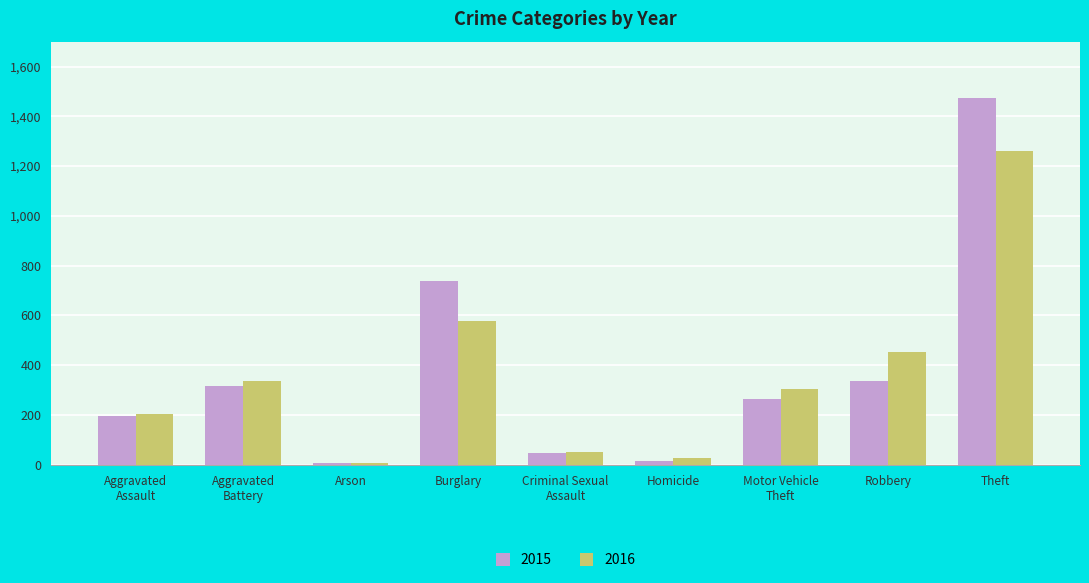

Which series has the widest spread of values?

2015